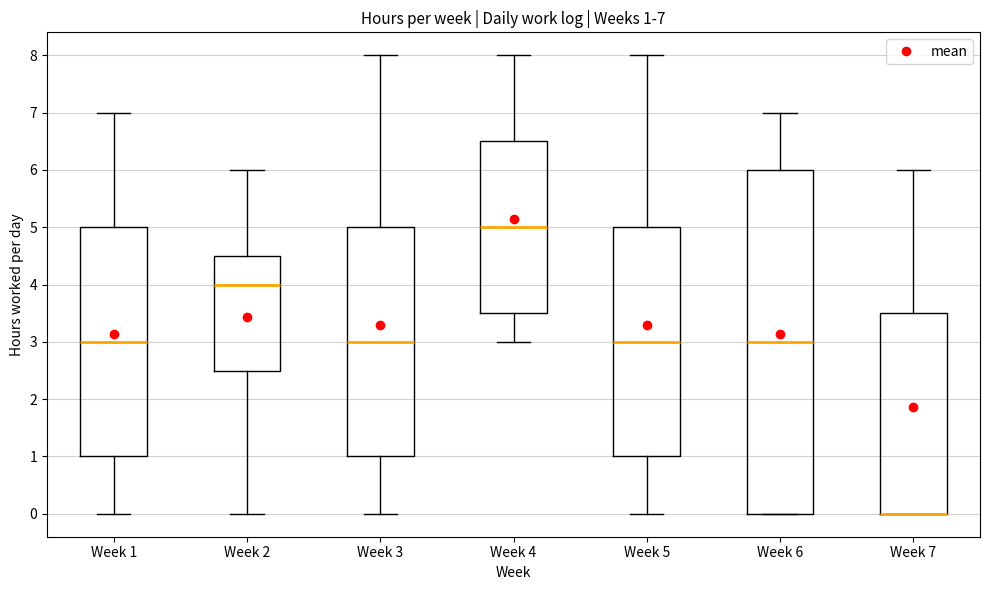

Which box is the tallest, from its lower edge to its upper edge?

Week 6